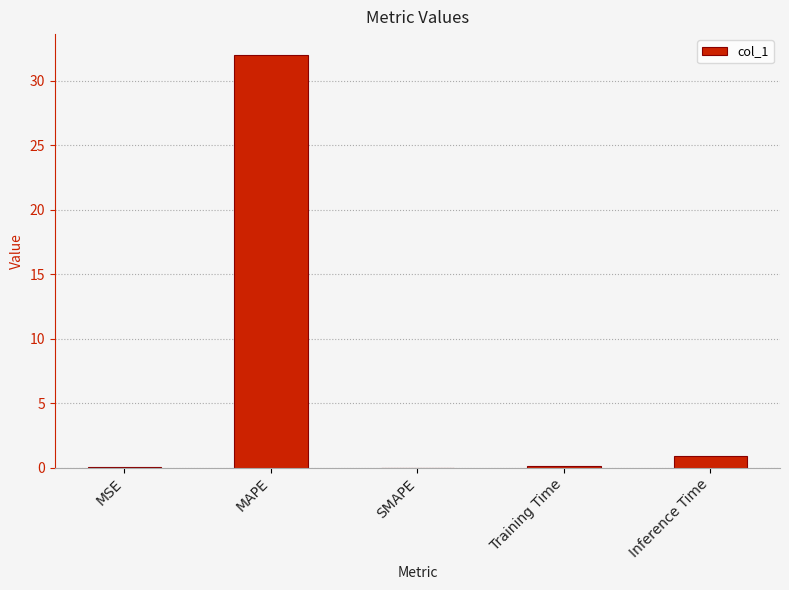

Which label corresponds to the largest value in the chart?

MAPE